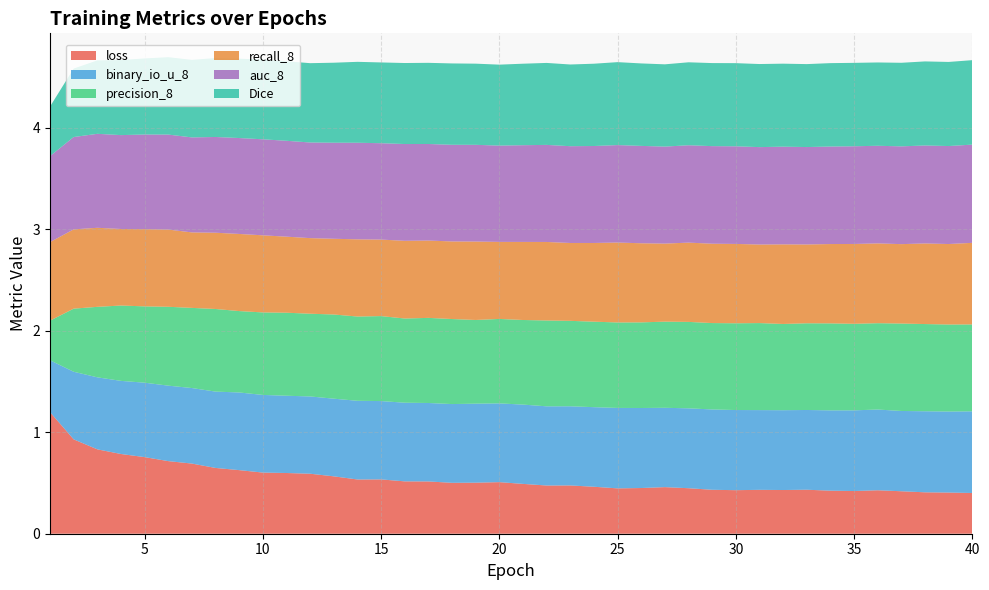

Reading left to right, list all the values displayed in this chart.

loss: 1=1.2	2=0.9	3=0.8	4=0.8	5=0.8	6=0.7	7=0.7	8=0.6	9=0.6	10=0.6	11=0.6	12=0.6	13=0.6	14=0.5	15=0.5	16=0.5	17=0.5	18=0.5	19=0.5	20=0.5	21=0.5	22=0.5	23=0.5	24=0.5	25=0.4	26=0.5	27=0.5	28=0.4	29=0.4	30=0.4	31=0.4	32=0.4	33=0.4	34=0.4	35=0.4	36=0.4	37=0.4	38=0.4	39=0.4	40=0.4
binary_io_u_8: 1=0.5	2=0.7	3=0.7	4=0.7	5=0.7	6=0.7	7=0.7	8=0.8	9=0.8	10=0.8	11=0.8	12=0.8	13=0.8	14=0.8	15=0.8	16=0.8	17=0.8	18=0.8	19=0.8	20=0.8	21=0.8	22=0.8	23=0.8	24=0.8	25=0.8	26=0.8	27=0.8	28=0.8	29=0.8	30=0.8	31=0.8	32=0.8	33=0.8	34=0.8	35=0.8	36=0.8	37=0.8	38=0.8	39=0.8	40=0.8
precision_8: 1=0.4	2=0.6	3=0.7	4=0.7	5=0.8	6=0.8	7=0.8	8=0.8	9=0.8	10=0.8	11=0.8	12=0.8	13=0.8	14=0.8	15=0.8	16=0.8	17=0.8	18=0.8	19=0.8	20=0.8	21=0.8	22=0.8	23=0.8	24=0.8	25=0.8	26=0.8	27=0.8	28=0.9	29=0.9	30=0.9	31=0.9	32=0.8	33=0.9	34=0.9	35=0.9	36=0.9	37=0.9	38=0.9	39=0.9	40=0.9
recall_8: 1=0.8	2=0.8	3=0.8	4=0.8	5=0.8	6=0.8	7=0.7	8=0.8	9=0.8	10=0.8	11=0.7	12=0.7	13=0.7	14=0.8	15=0.8	16=0.8	17=0.8	18=0.8	19=0.8	20=0.8	21=0.8	22=0.8	23=0.8	24=0.8	25=0.8	26=0.8	27=0.8	28=0.8	29=0.8	30=0.8	31=0.8	32=0.8	33=0.8	34=0.8	35=0.8	36=0.8	37=0.8	38=0.8	39=0.8	40=0.8
auc_8: 1=0.8	2=0.9	3=0.9	4=0.9	5=0.9	6=0.9	7=0.9	8=0.9	9=0.9	10=0.9	11=0.9	12=0.9	13=0.9	14=1.0	15=0.9	16=1.0	17=1.0	18=1.0	19=1.0	20=0.9	21=1.0	22=1.0	23=1.0	24=1.0	25=1.0	26=1.0	27=1.0	28=1.0	29=1.0	30=1.0	31=1.0	32=1.0	33=1.0	34=1.0	35=1.0	36=1.0	37=1.0	38=1.0	39=1.0	40=1.0
Dice: 1=0.5	2=0.7	3=0.7	4=0.7	5=0.7	6=0.8	7=0.8	8=0.8	9=0.8	10=0.8	11=0.8	12=0.8	13=0.8	14=0.8	15=0.8	16=0.8	17=0.8	18=0.8	19=0.8	20=0.8	21=0.8	22=0.8	23=0.8	24=0.8	25=0.8	26=0.8	27=0.8	28=0.8	29=0.8	30=0.8	31=0.8	32=0.8	33=0.8	34=0.8	35=0.8	36=0.8	37=0.8	38=0.8	39=0.8	40=0.8